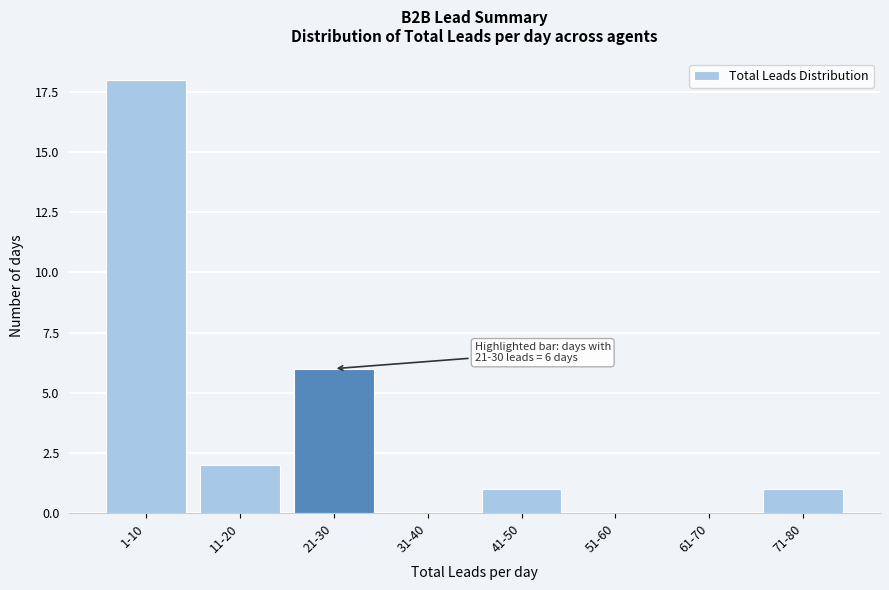

Reading left to right, extract all data points from this chart.

1-10=18	11-20=2	21-30=6	31-40=0	41-50=1	51-60=0	61-70=0	71-80=1